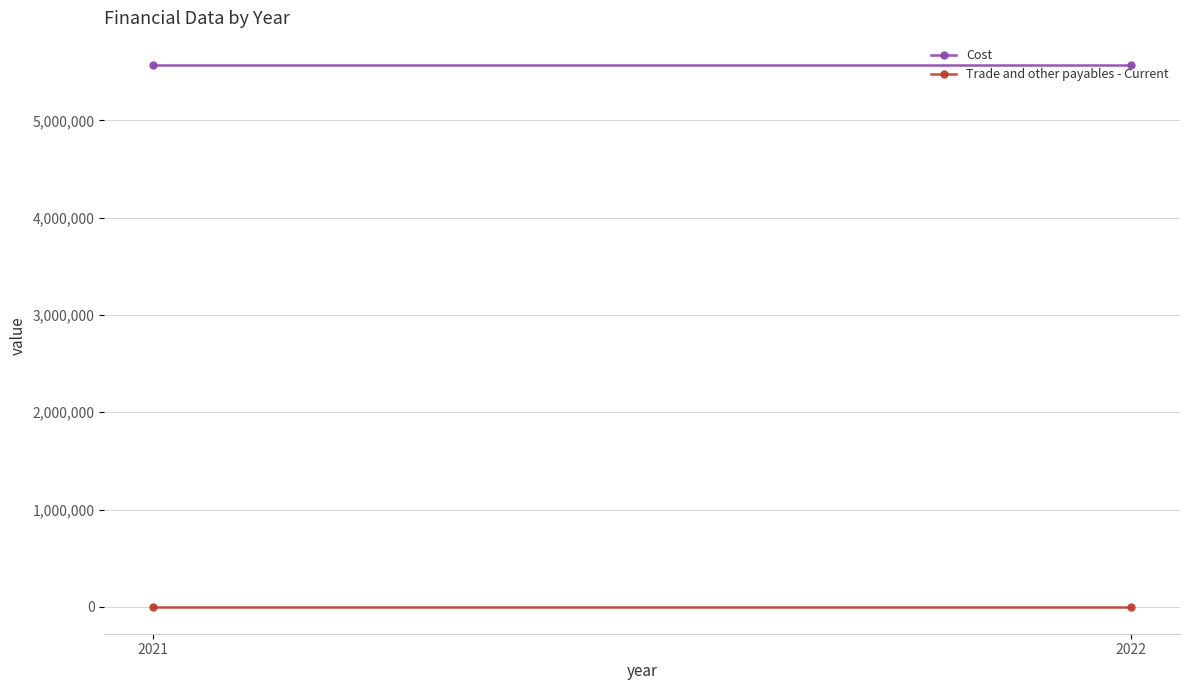

What is the value of the Trade and other payables - Current point at the 1st from the left?

2022